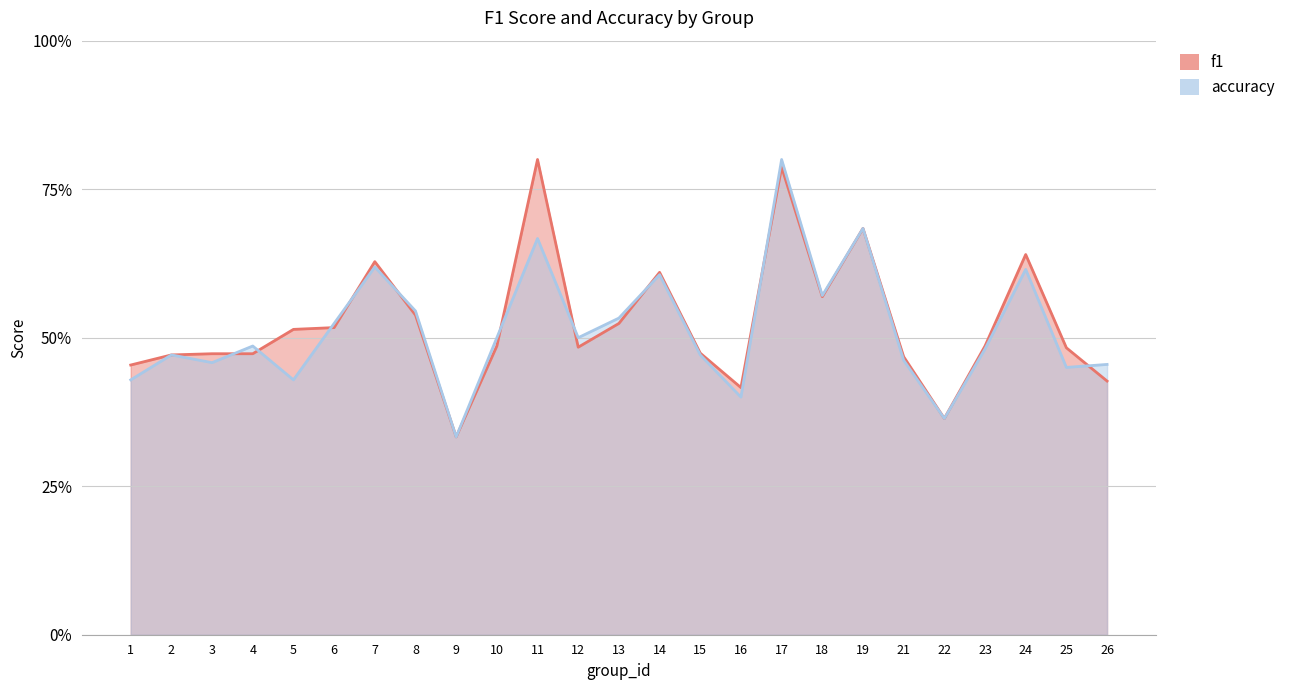

At which category does accuracy reach its first local valley?

3